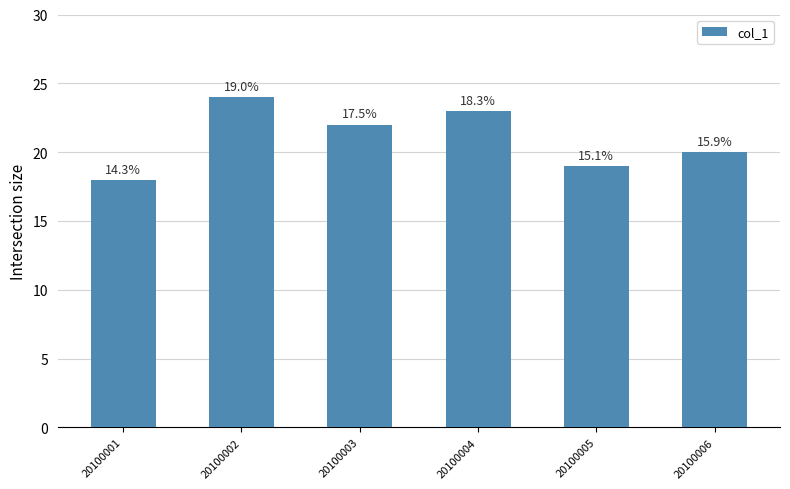

Are the bars horizontal?

No